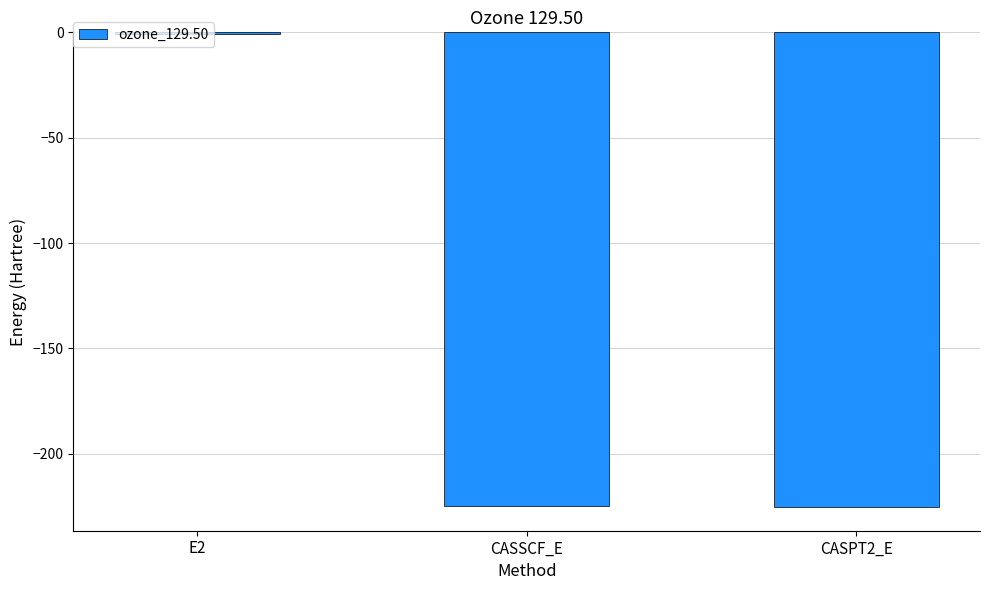

True or false: the data shows -225.3 at CASPT2_E.

True